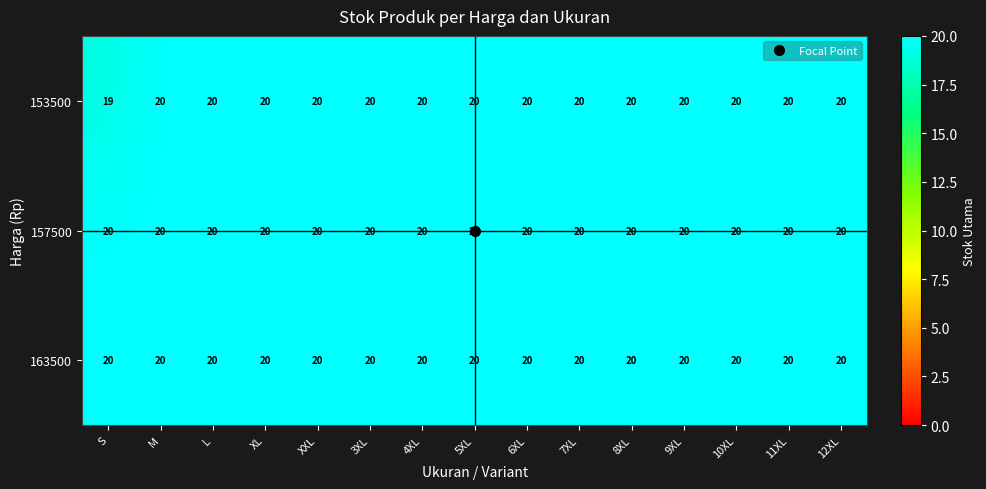

Which series has the largest range (max minus min)?

153500